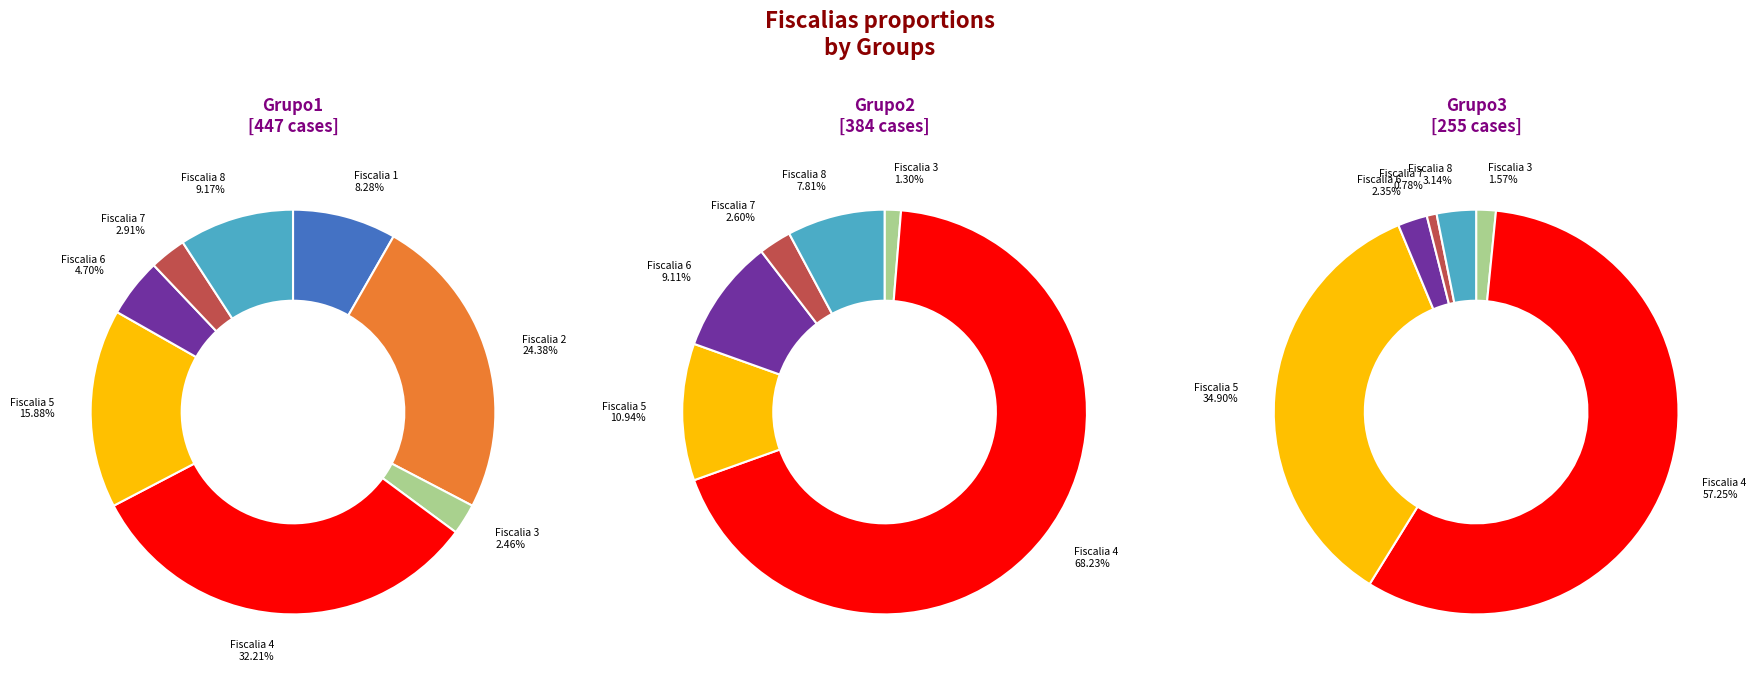

To the nearest percent, what percentage of the pie is Fiscalia 8?

9%